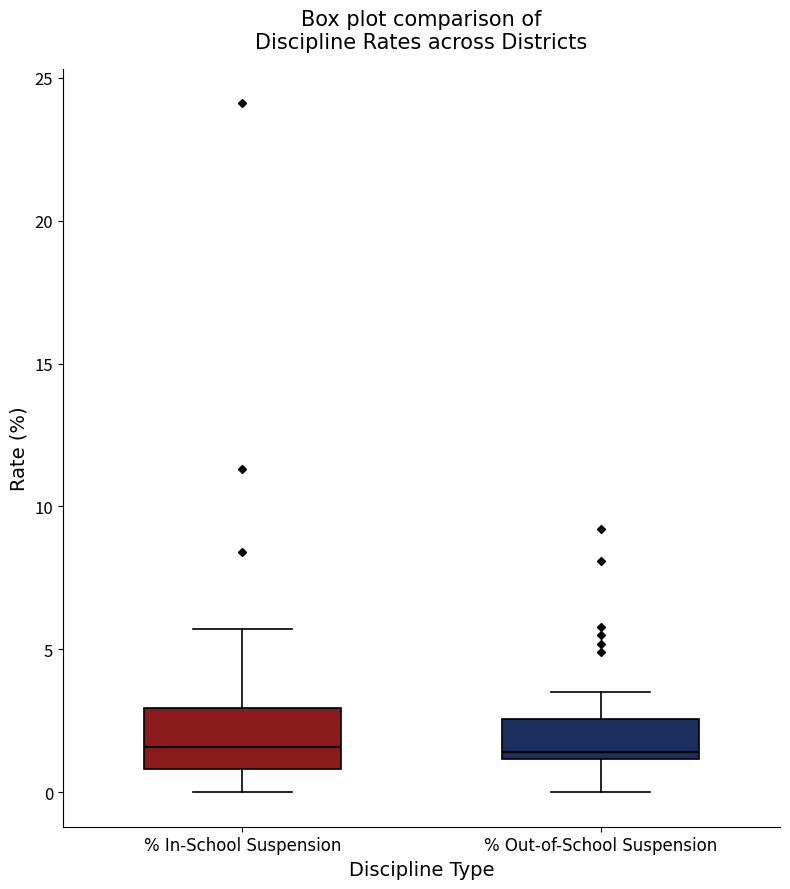

Where is the upper edge of the box for % Out-of-School Suspension on the y-axis? The values are not printed on the chart, so give them approximately, as read against the axis.

2.5